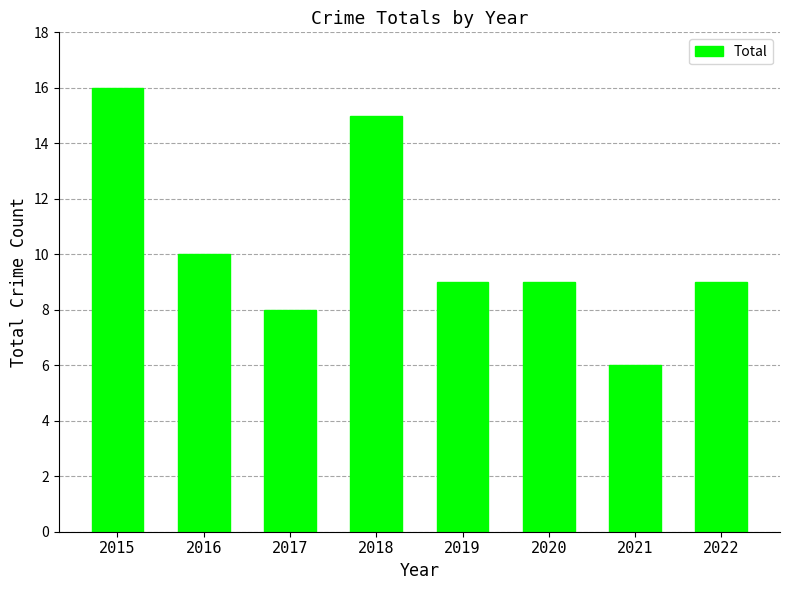

Is it true that the value at 2019 is 15?

False